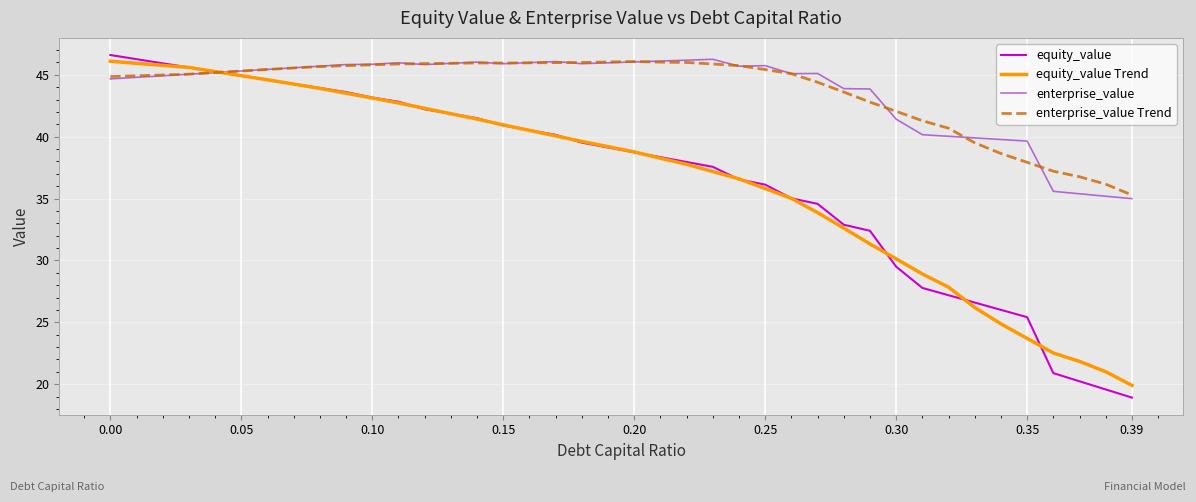

What is the difference between the maximum and minimum values in the enterprise_value Trend series?

10.8